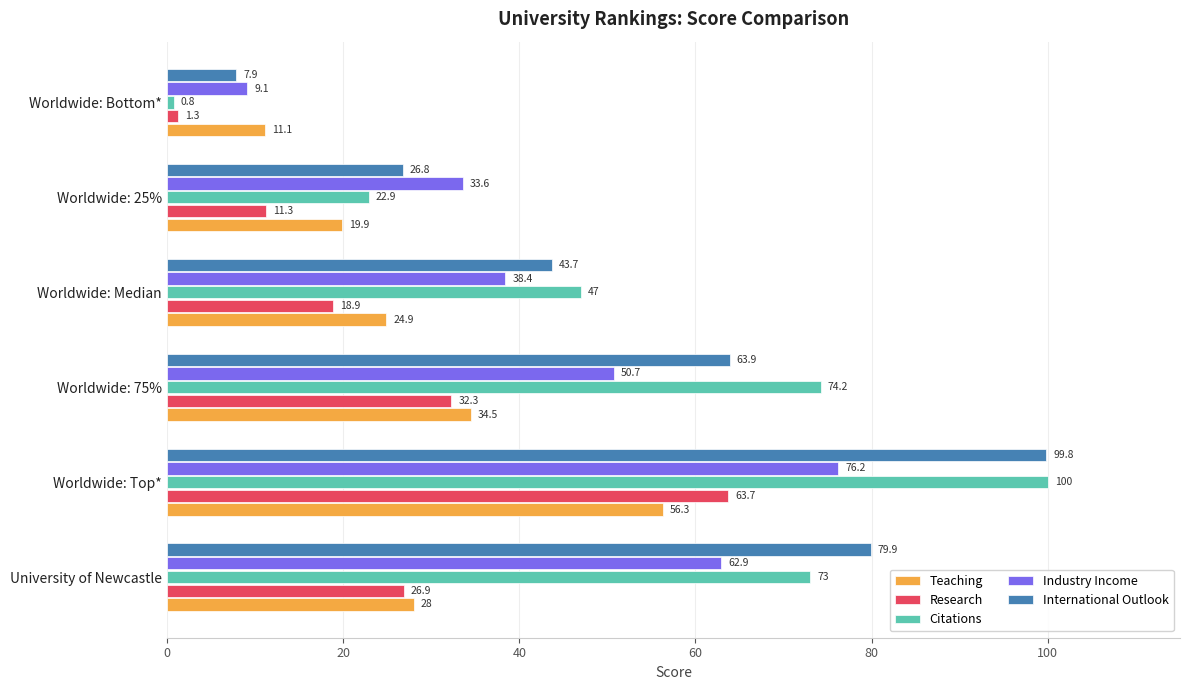

How many distinct data groups are displayed?

5